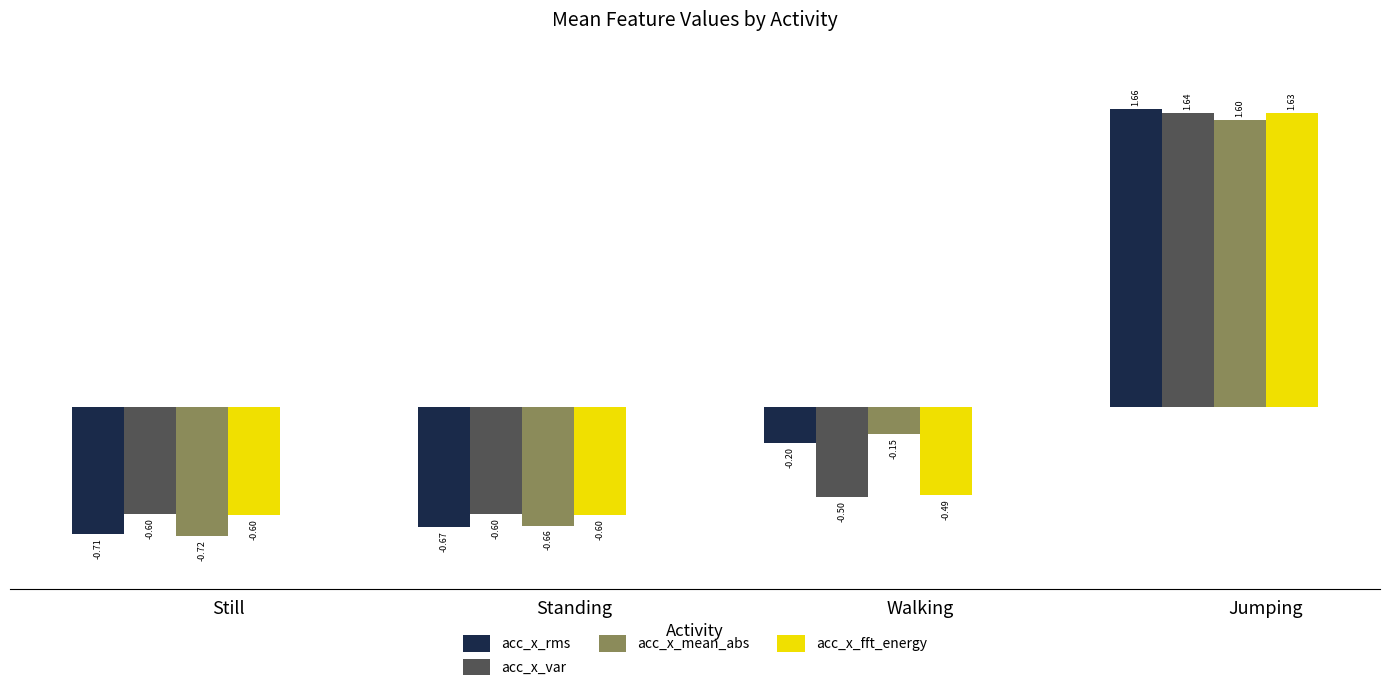

What is the highest value of the acc_x_fft_energy series?

1.6